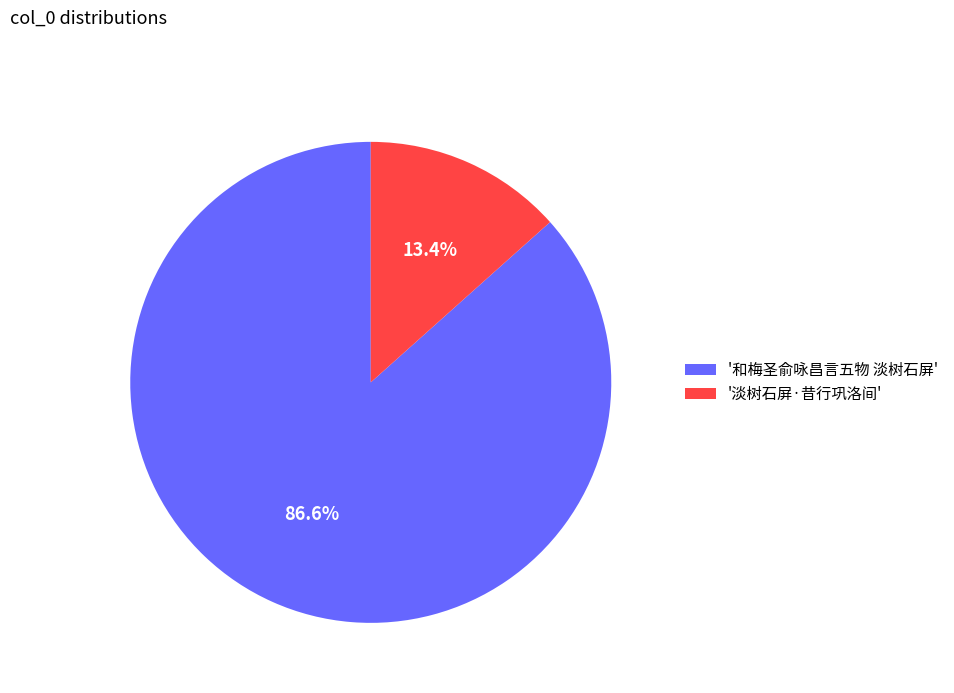

Which slice is the largest?

'和梅圣俞咏昌言五物 淡树石屏'